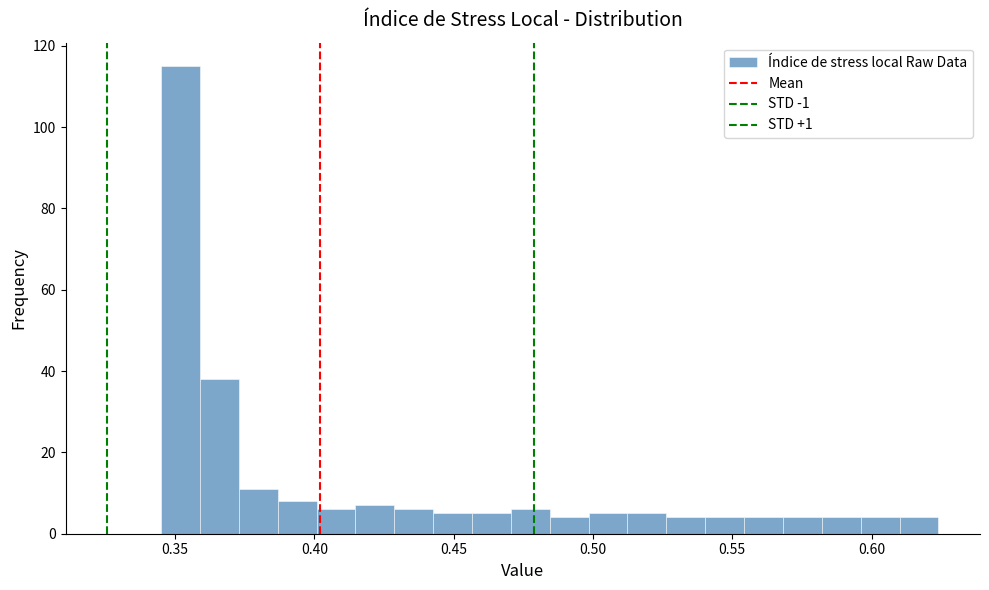

Read against the x-axis, roughly where is the centre of the tallest bar?

0.350